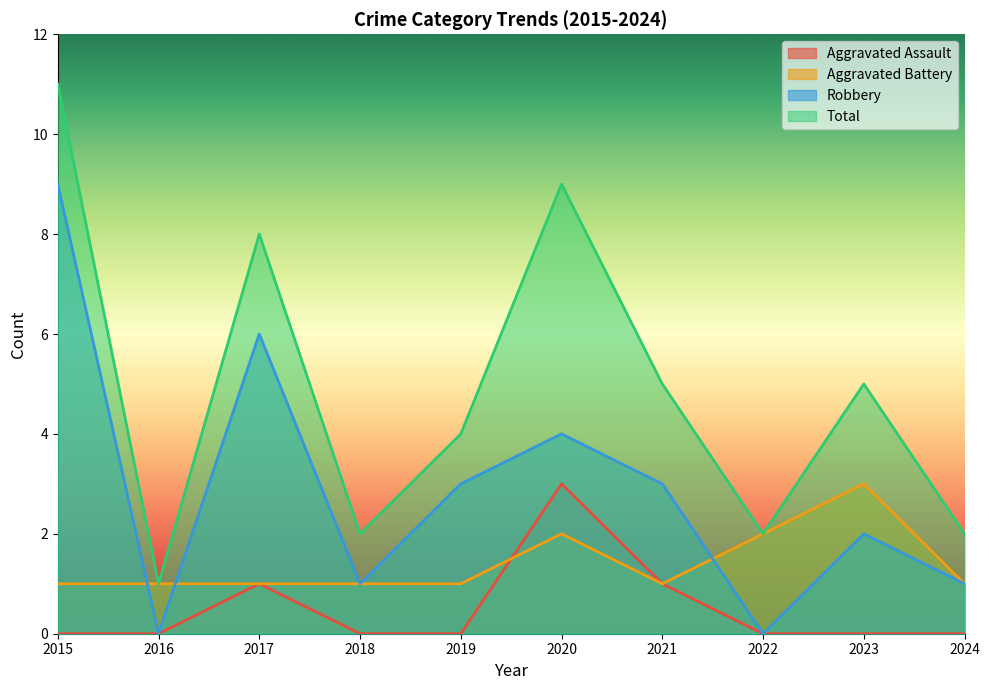

How many interior local valleys does the Aggravated Battery series have?

1